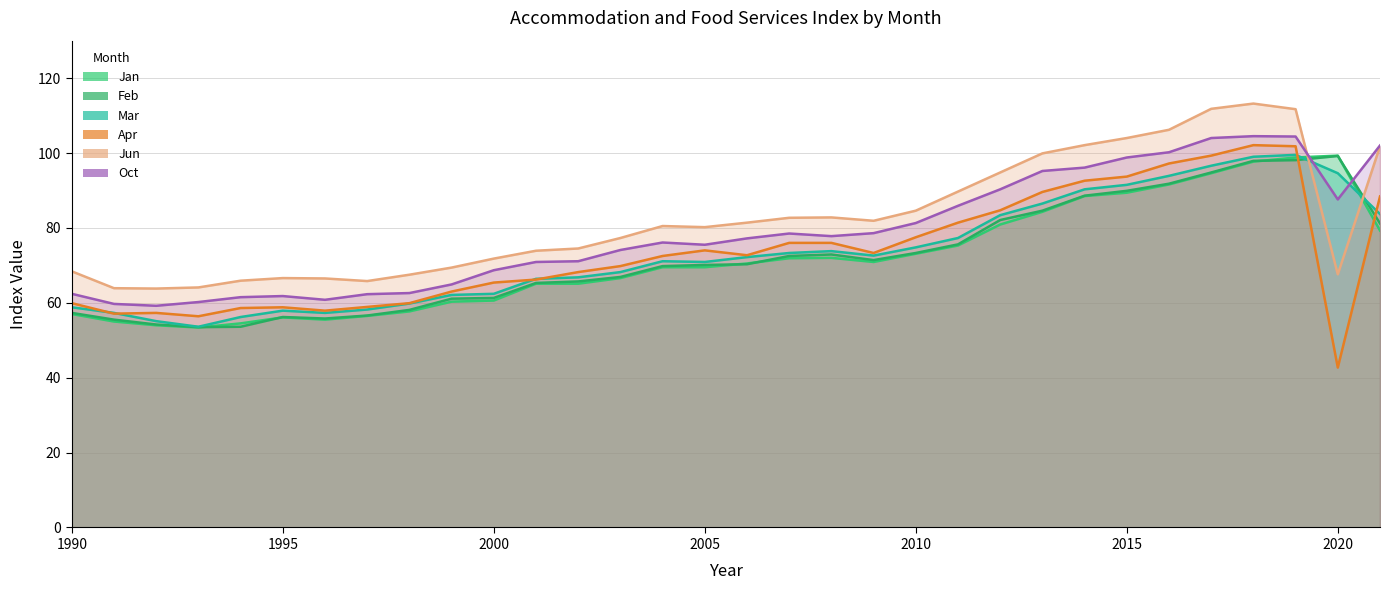

What is the value of the Oct point at the 26th from the left?

98.8